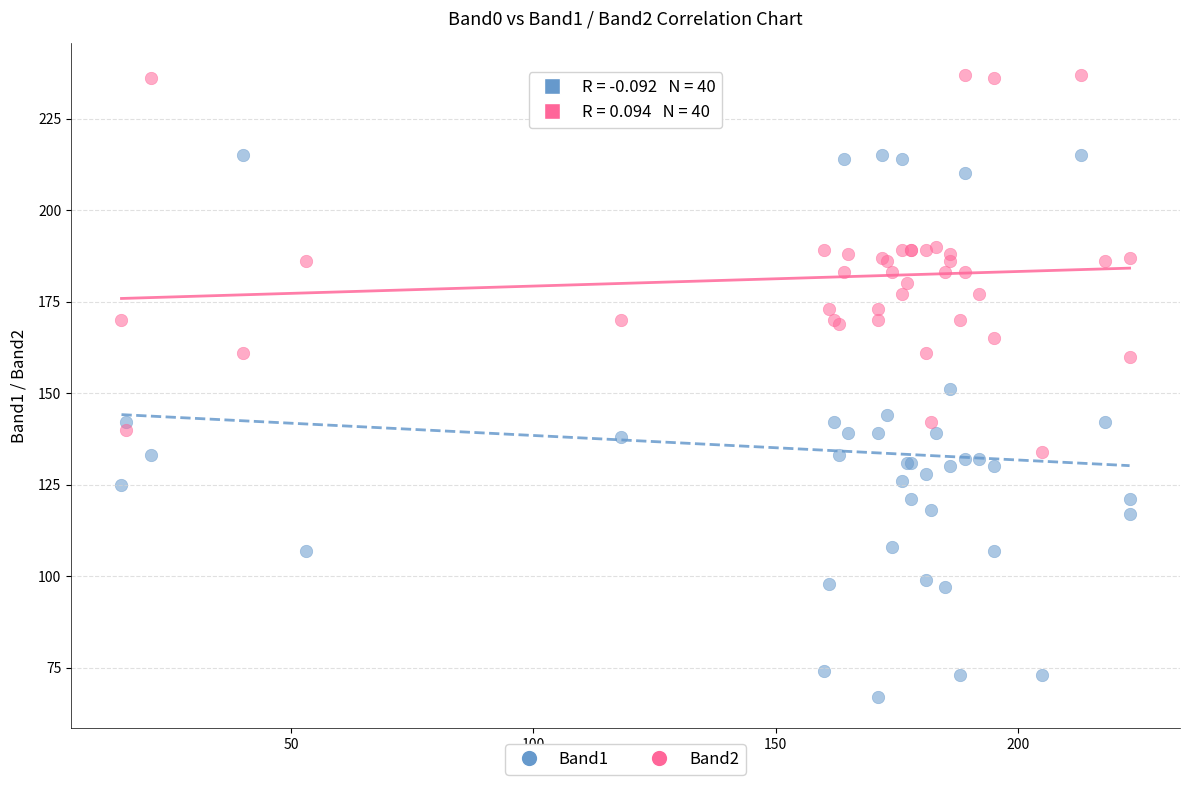

What are all the series names shown in the legend?

Band1, Band2